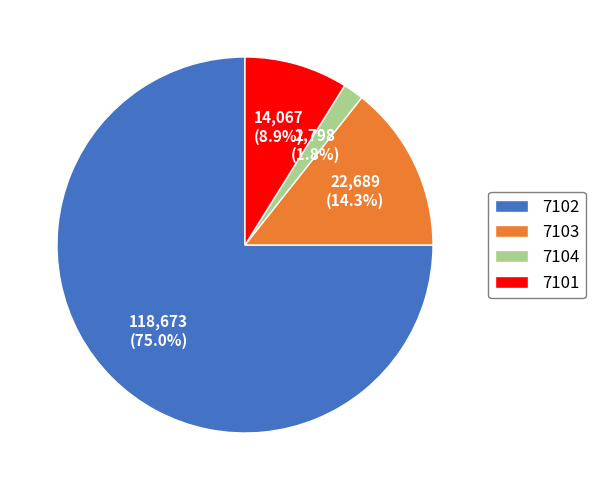

Combined, do 7103 and 7102 account for over 50%?

Yes